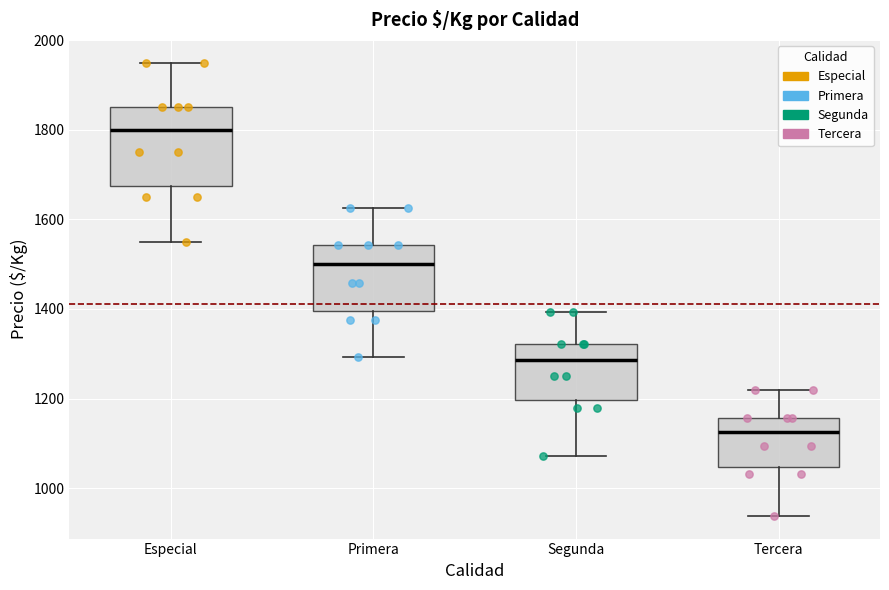

Which box's median line is the lowest?

Tercera